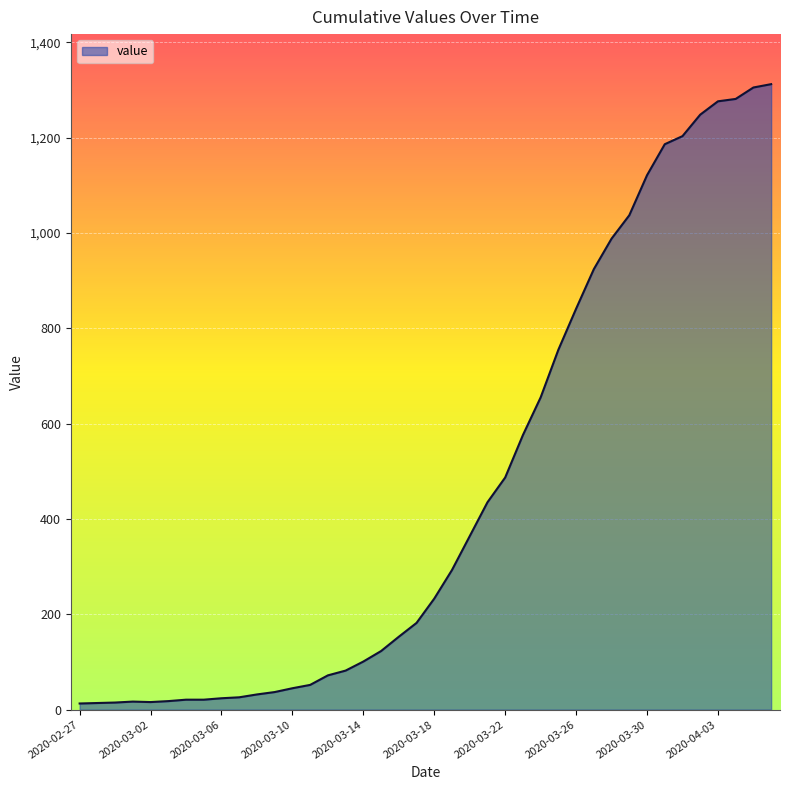

What is the maximum value shown in the chart?

1312